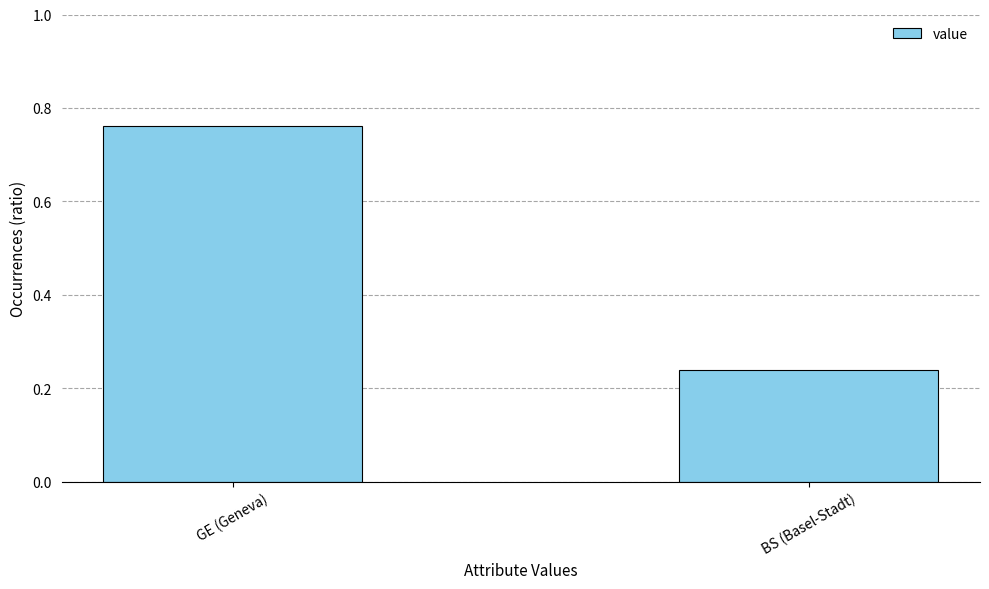

Are the bars grouped side by side (vs. stacked)?

No